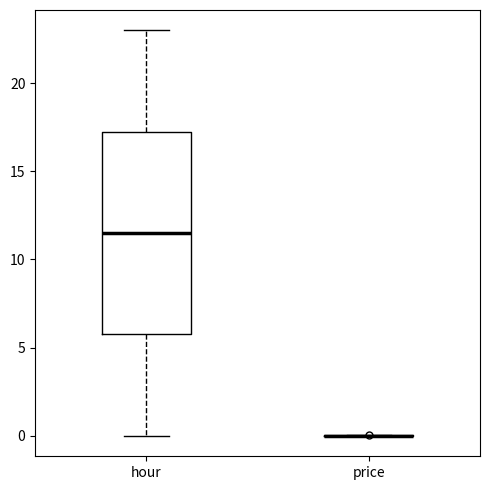

Which box is the tallest, from its lower edge to its upper edge?

hour